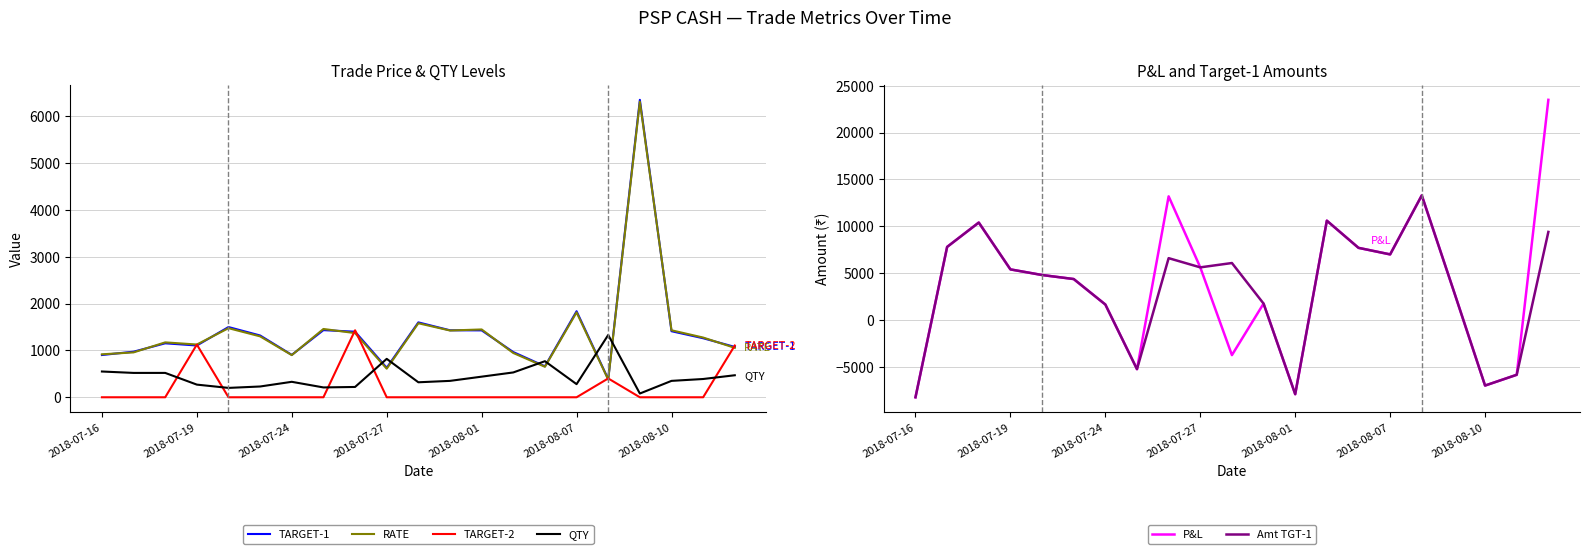

What is the smallest value displayed?

-8250